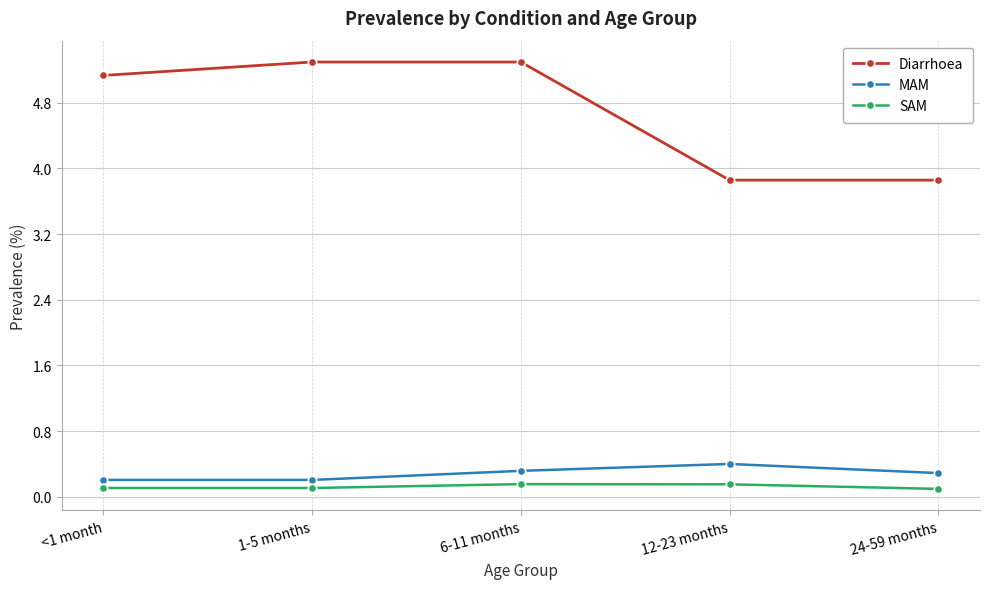

Reading left to right, transcribe all the data shown in this chart.

Diarrhoea: 5.1	5.3	5.3	3.9	3.9
MAM: 0.2	0.2	0.3	0.4	0.3
SAM: 0.1	0.1	0.2	0.2	0.1